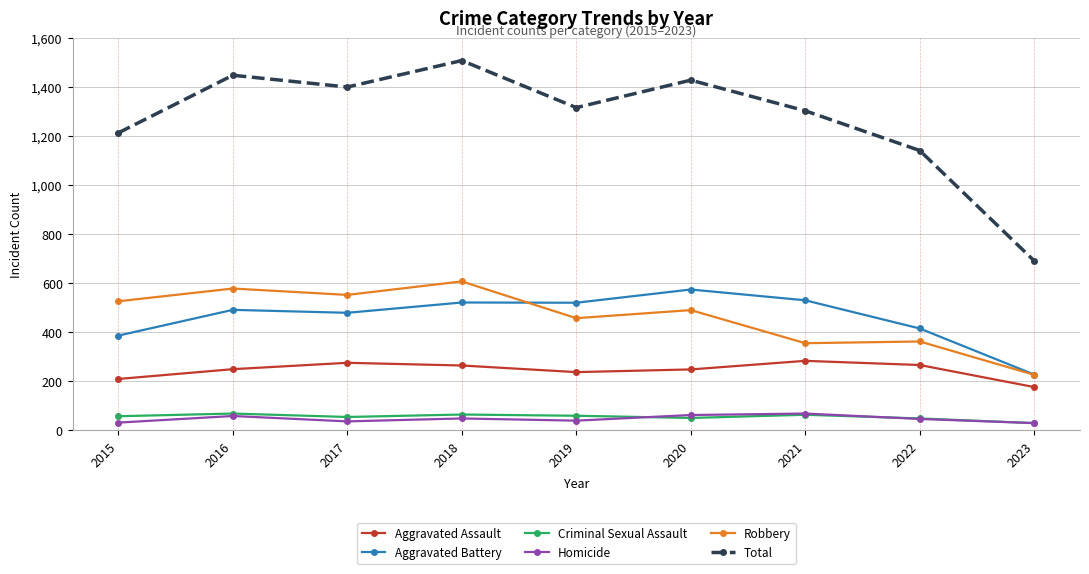

The Aggravated Battery series shows 416 at 2022. True or false?

True